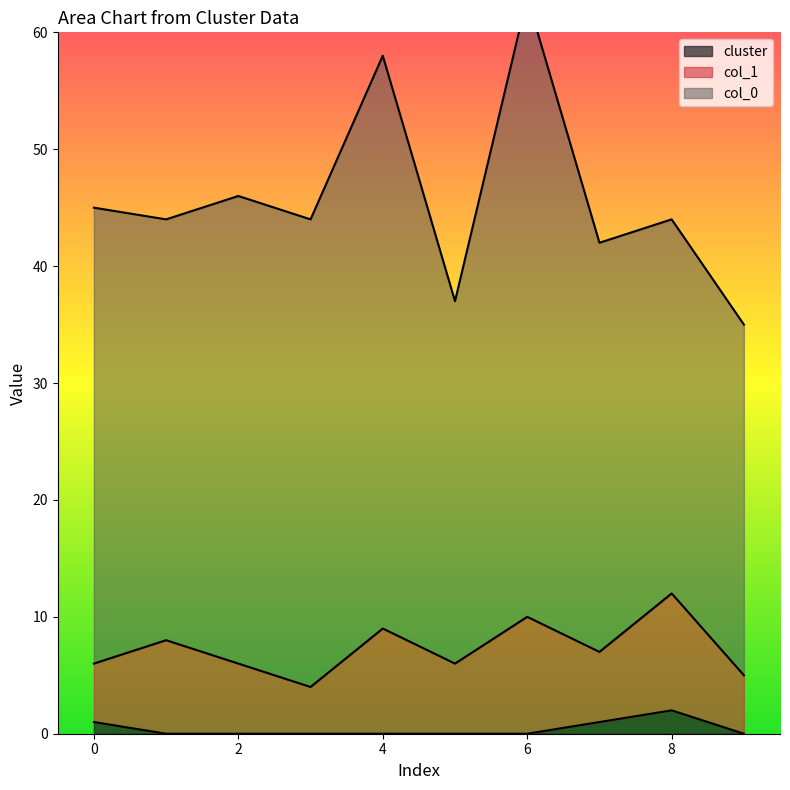

How many values in the col_0 series exceed 39?

4